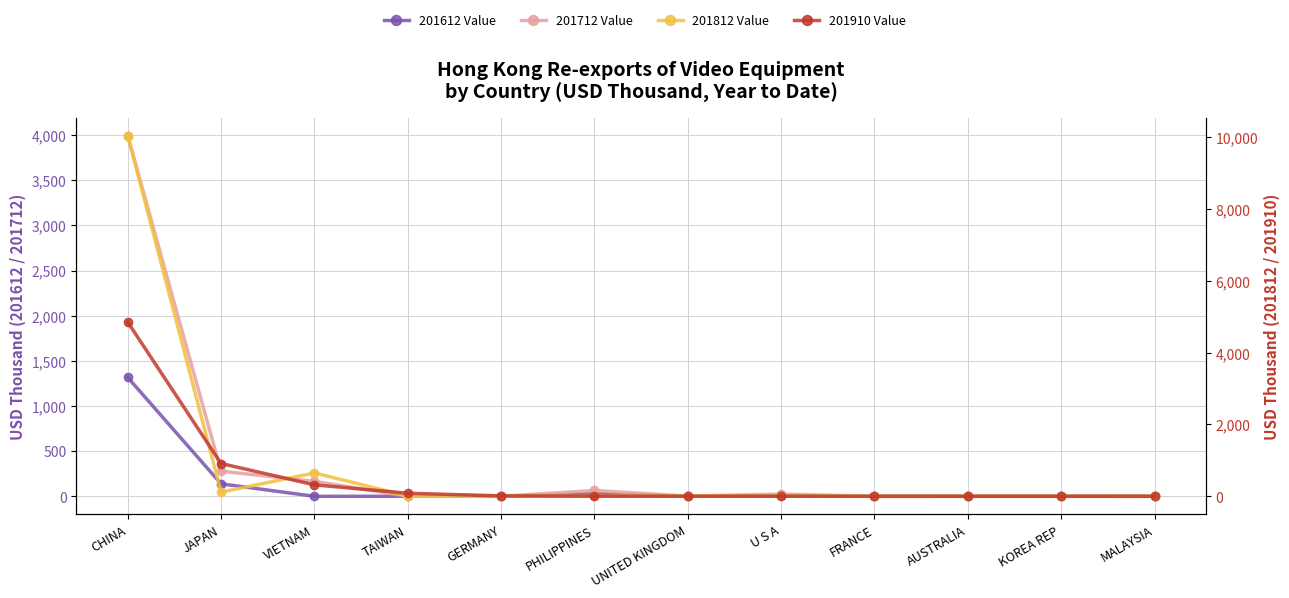

Between which two adjacent categories do 201910 Value and 201712 Value first intersect?

GERMANY and PHILIPPINES